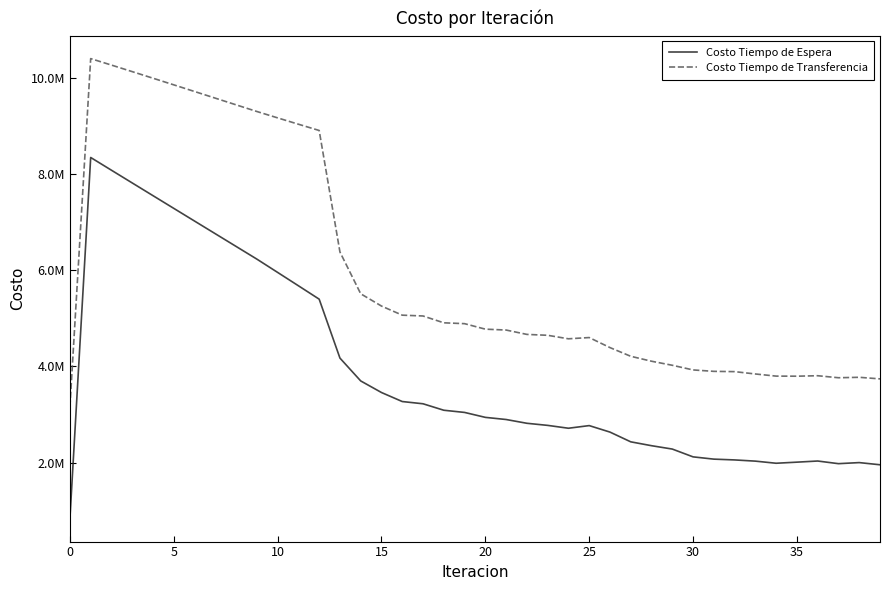

Reading left to right, transcribe all the data shown in this chart.

Costo Tiempo de Espera: 834355.8	8343557.6	8078454.0	7813807.7	7549492.9	7285413.3	7021491.2	6757660.4	6493860.4	6230032.6	5953389.7	5675976.9	5397247.0	4171778.8	3696746.9	3455813.3	3268352.3	3221832.5	3087373.3	3041875.0	2939209.9	2894662.9	2816169.0	2772601.3	2713094.8	2768001.3	2633016.9	2430457.7	2350014.5	2280139.8	2117830.6	2070621.5	2054186.6	2029087.3	1985031.2	2007772.4	2031469.4	1976445.2	1998603.1	1953533.8
Costo Tiempo de Transferencia: 3160805.0	10399658.0	10265029.9	10128970.5	9991876.0	9854049.3	9715734.9	9577141.5	9438458.9	9299871.1	9167151.4	9035344.5	8905095.7	6378073.0	5509068.2	5253795.8	5064451.5	5047580.3	4905639.2	4887675.3	4773475.4	4755120.4	4664422.7	4645887.2	4573037.4	4598897.2	4390225.3	4209211.8	4106765.6	4022427.8	3925622.1	3896134.6	3890201.3	3841426.7	3797100.0	3795311.3	3805170.4	3763184.0	3772379.4	3739322.4